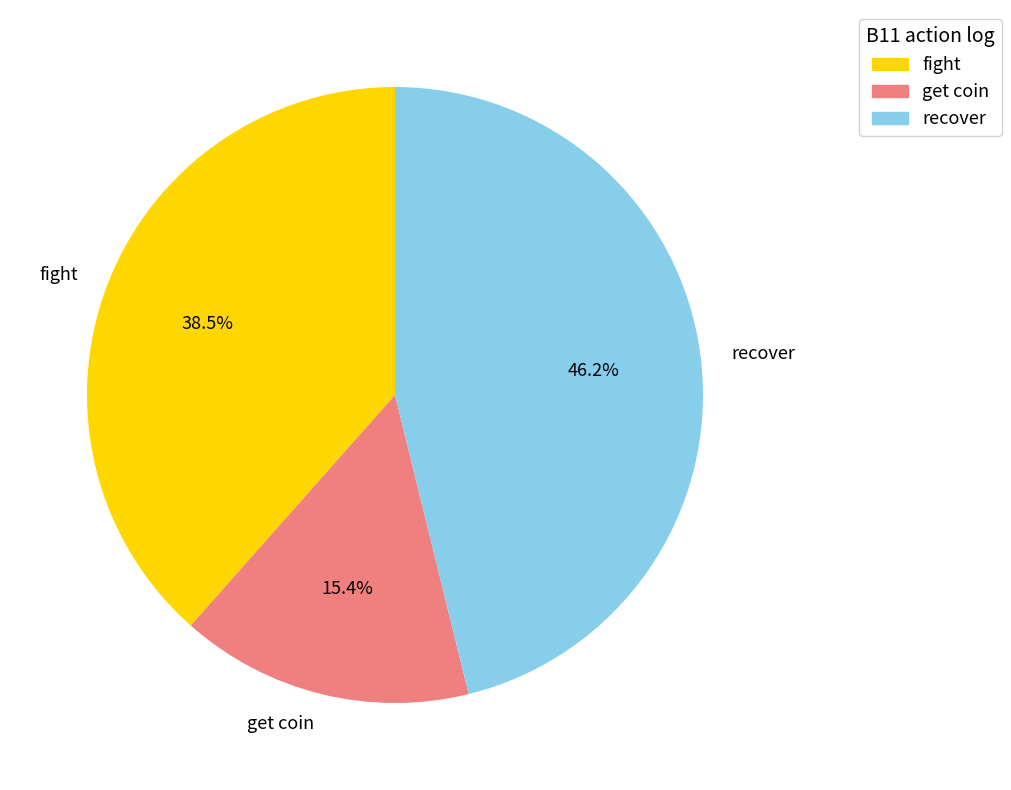

What percentage do fight and recover together represent?

84.6%